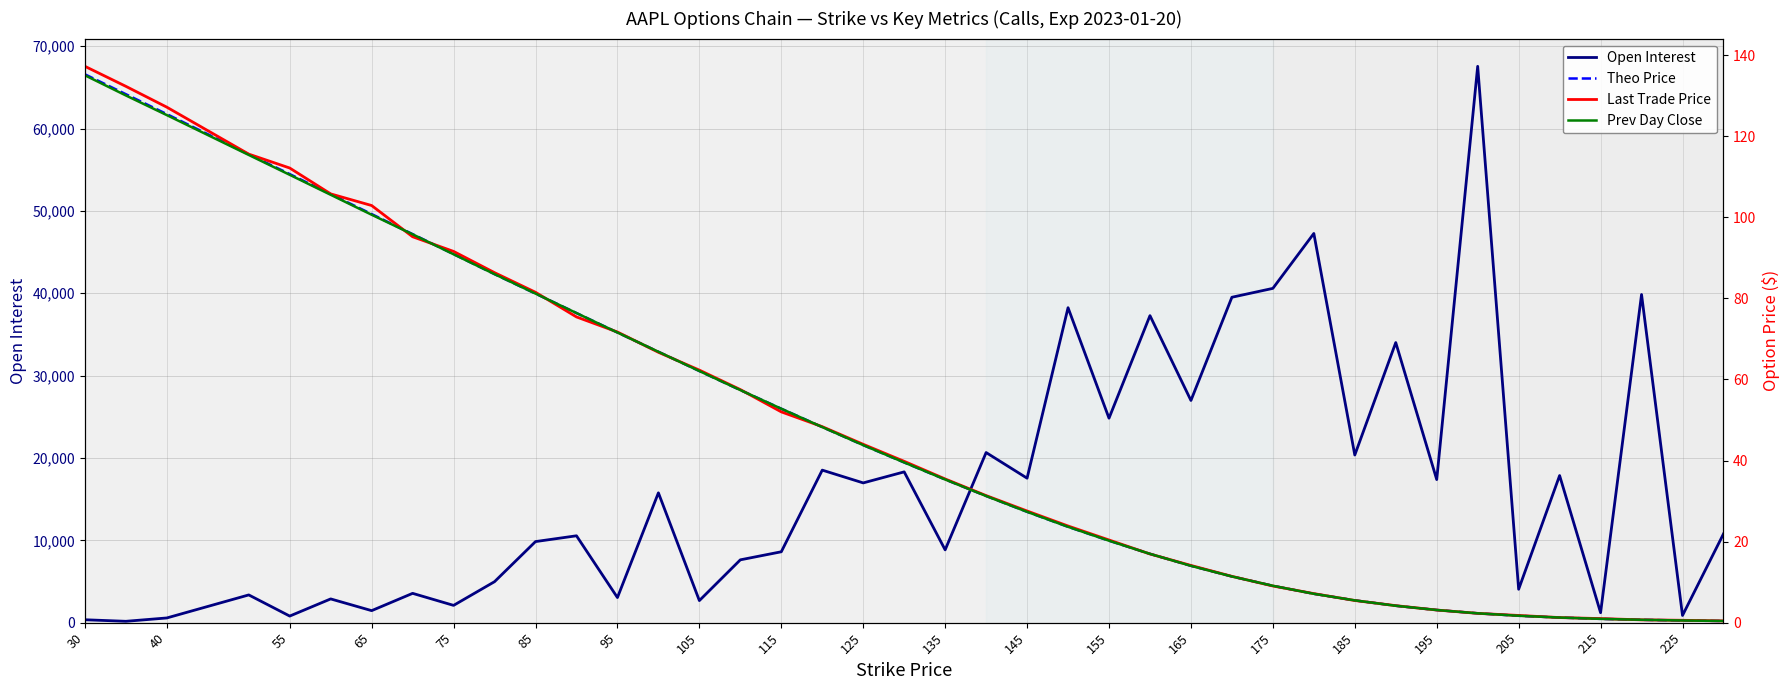

At how many categories does at least one series exceed 19503?

12